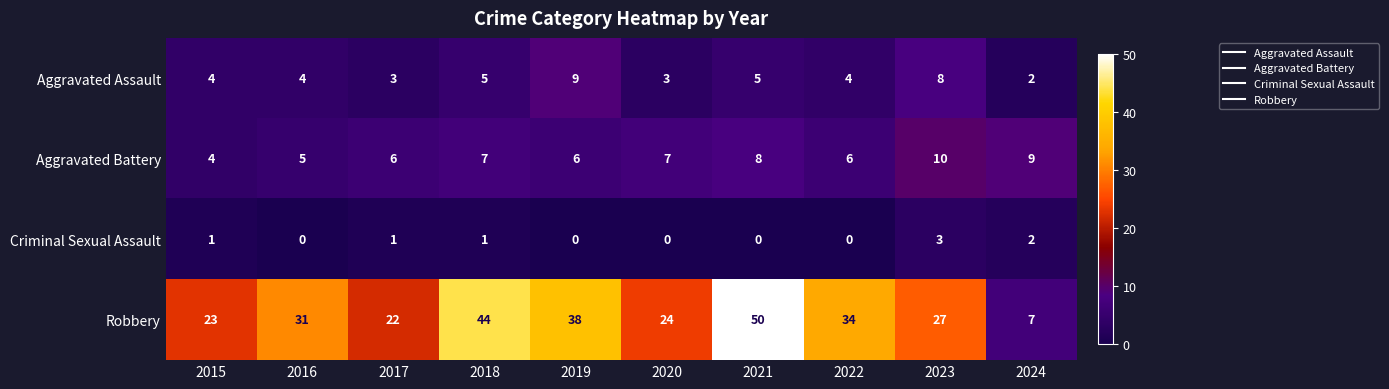

Which category has the highest value across all series?

2021